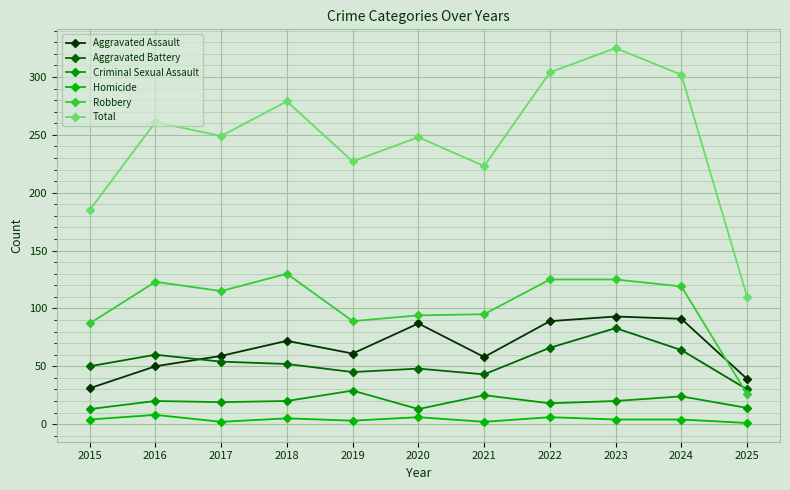

At which category does Robbery reach its first local valley?

2017